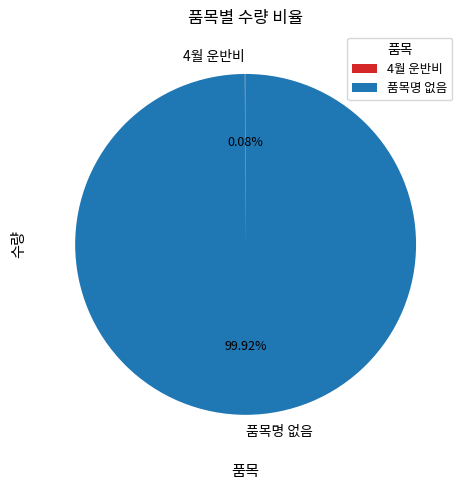

Which category has the biggest portion of the pie?

품목명 없음